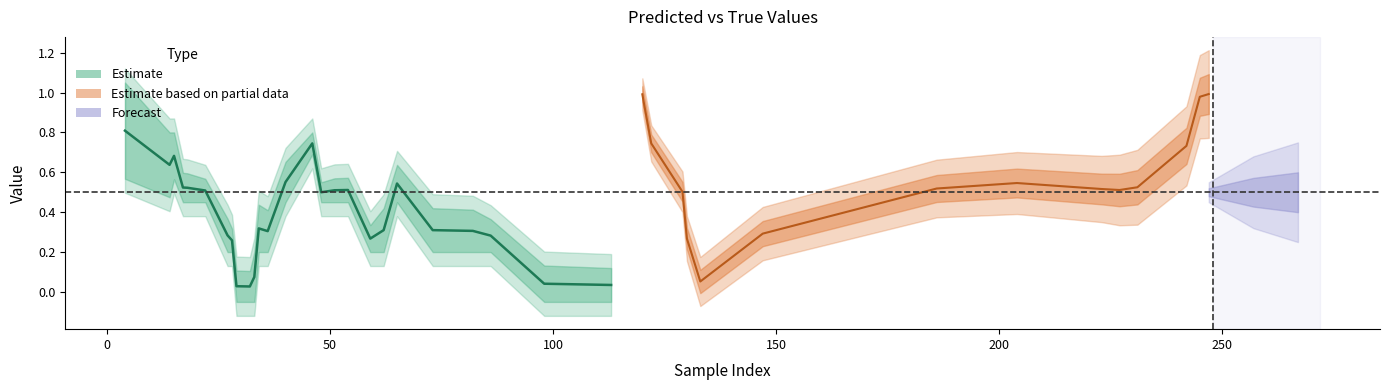

Is this an area chart (filled region under the line)?

No